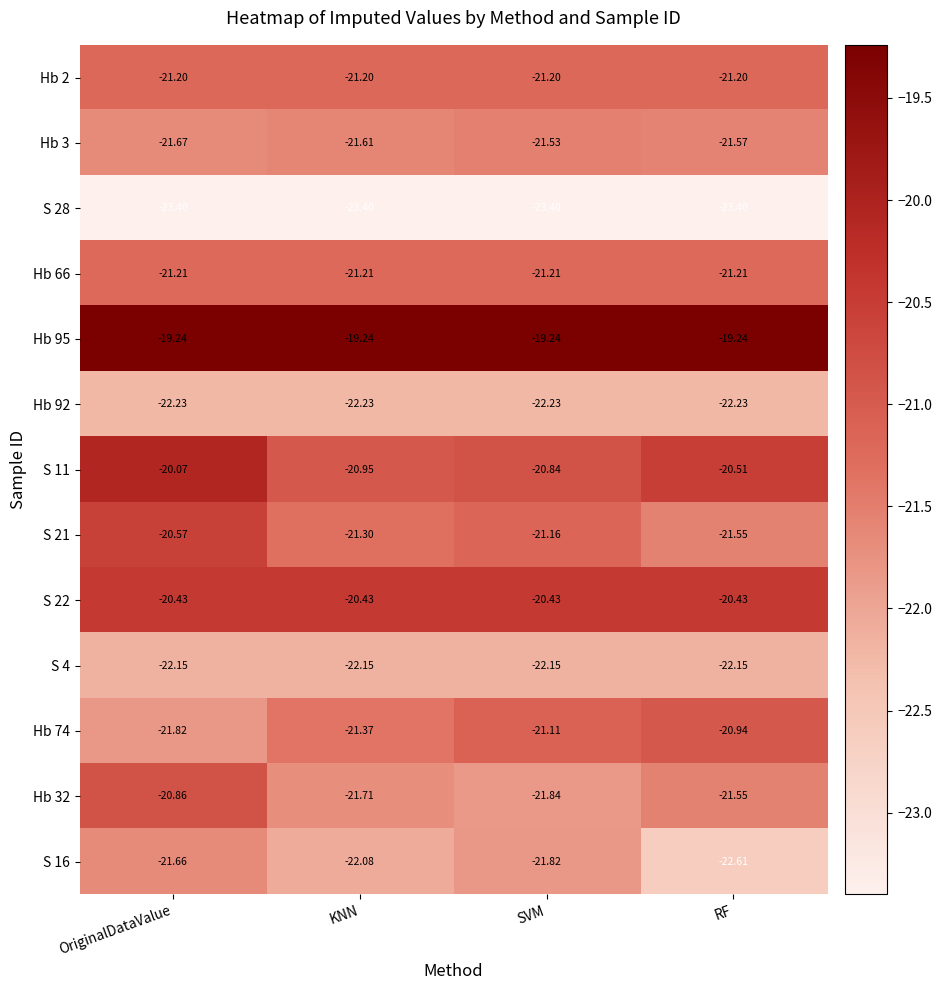

Which category has the highest value in the Hb 32 series?

OriginalDataValue